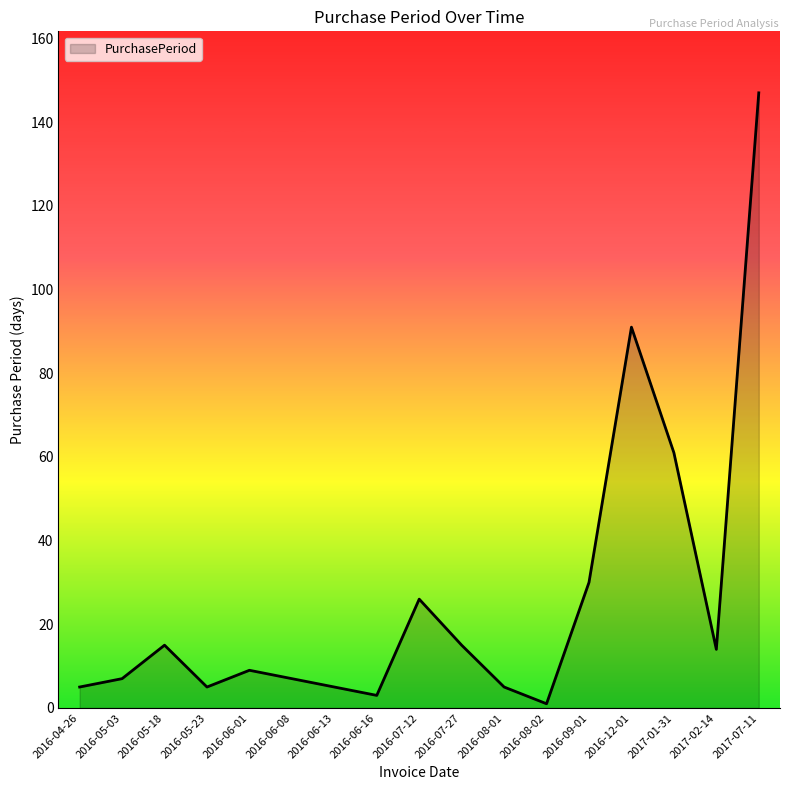

At which category does the chart reach its minimum across all series?

2016-08-02